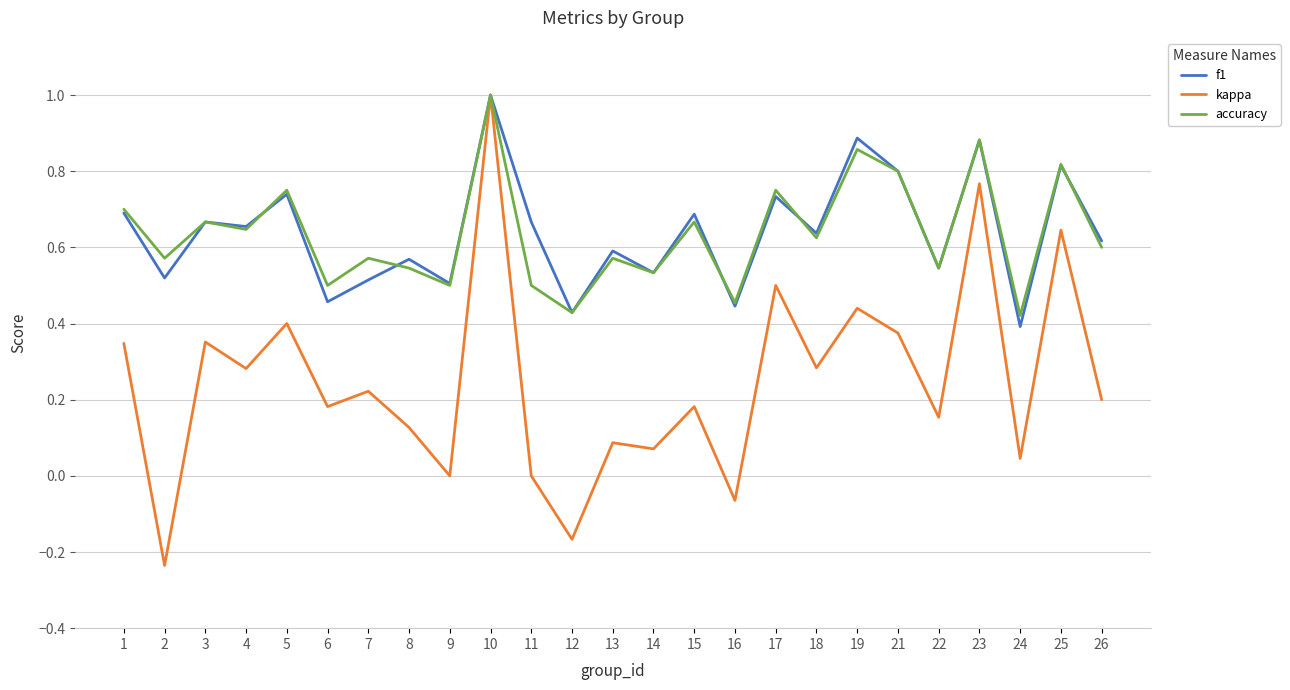

At which category is the sum across all series the highest?

10